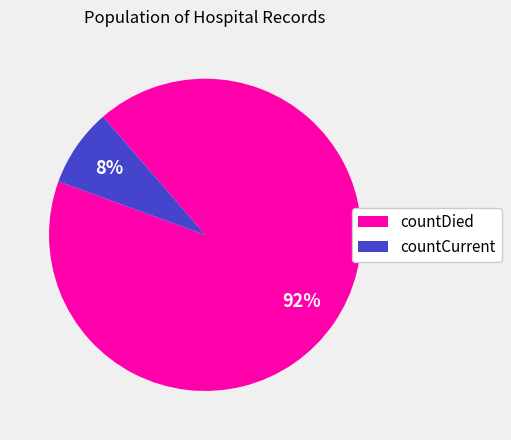

True or false: countCurrent accounts for 8% of the total.

True